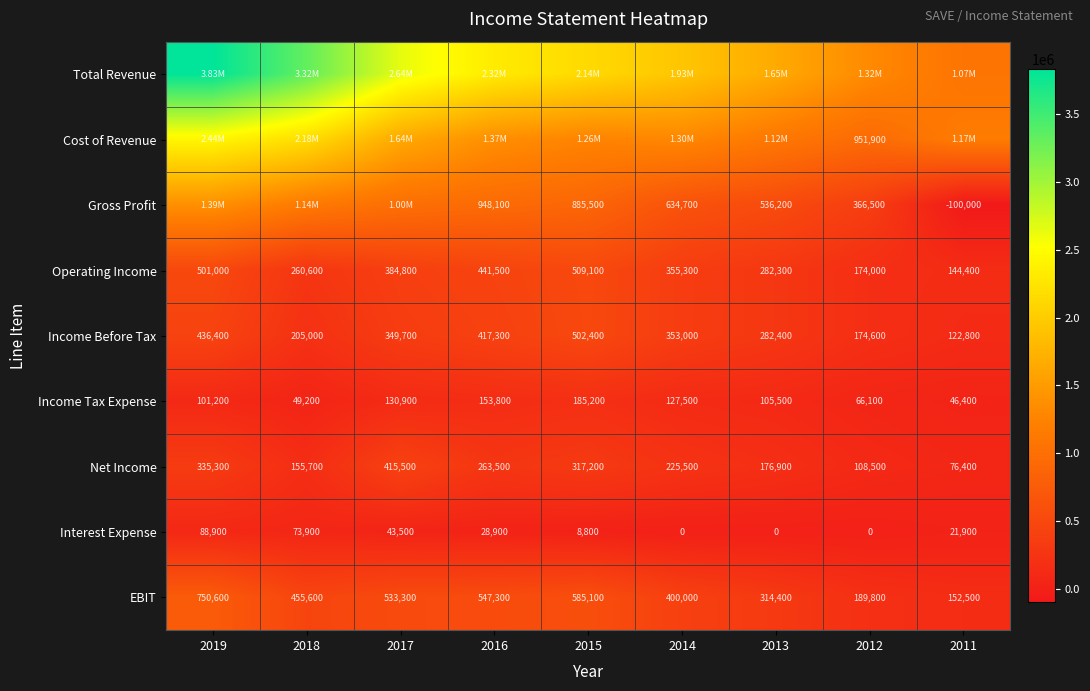

What is the sum of the EBIT values at 2018 and 2014?

855600